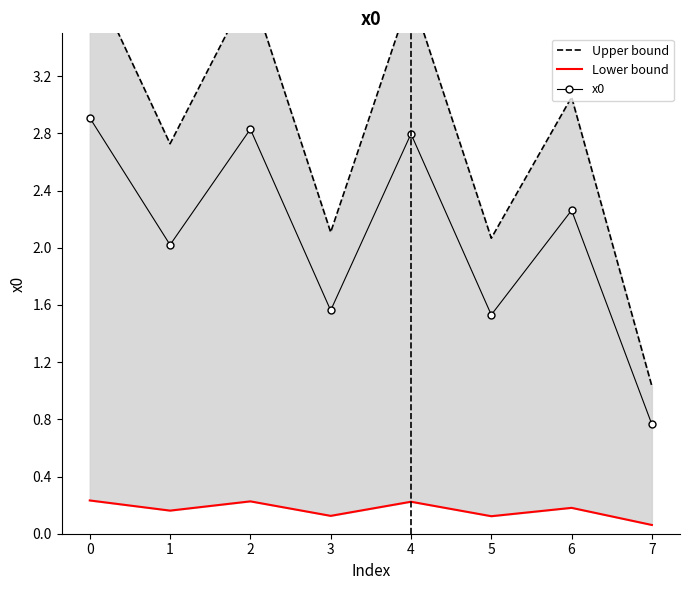

What is the difference between the maximum and minimum values in the x0 series?

2.1